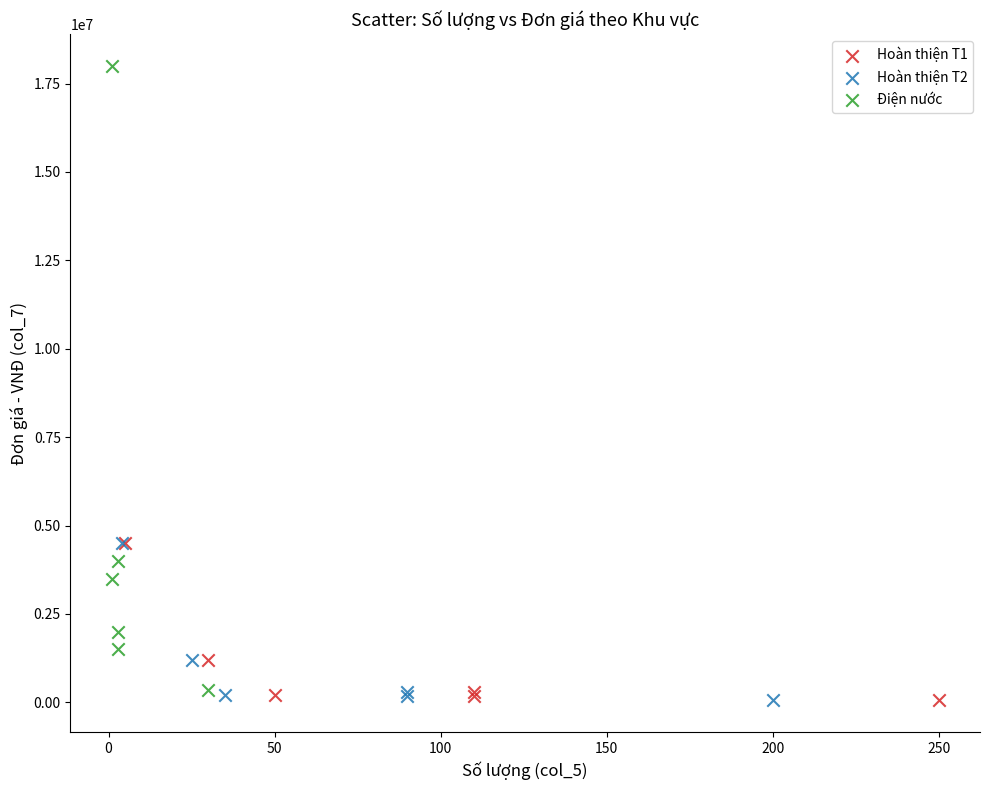

Which series has the largest Y range (max minus min)?

Điện nước